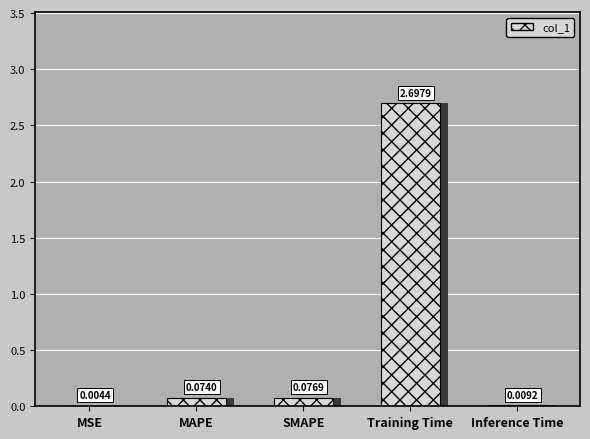

What position from the right is SMAPE?

3